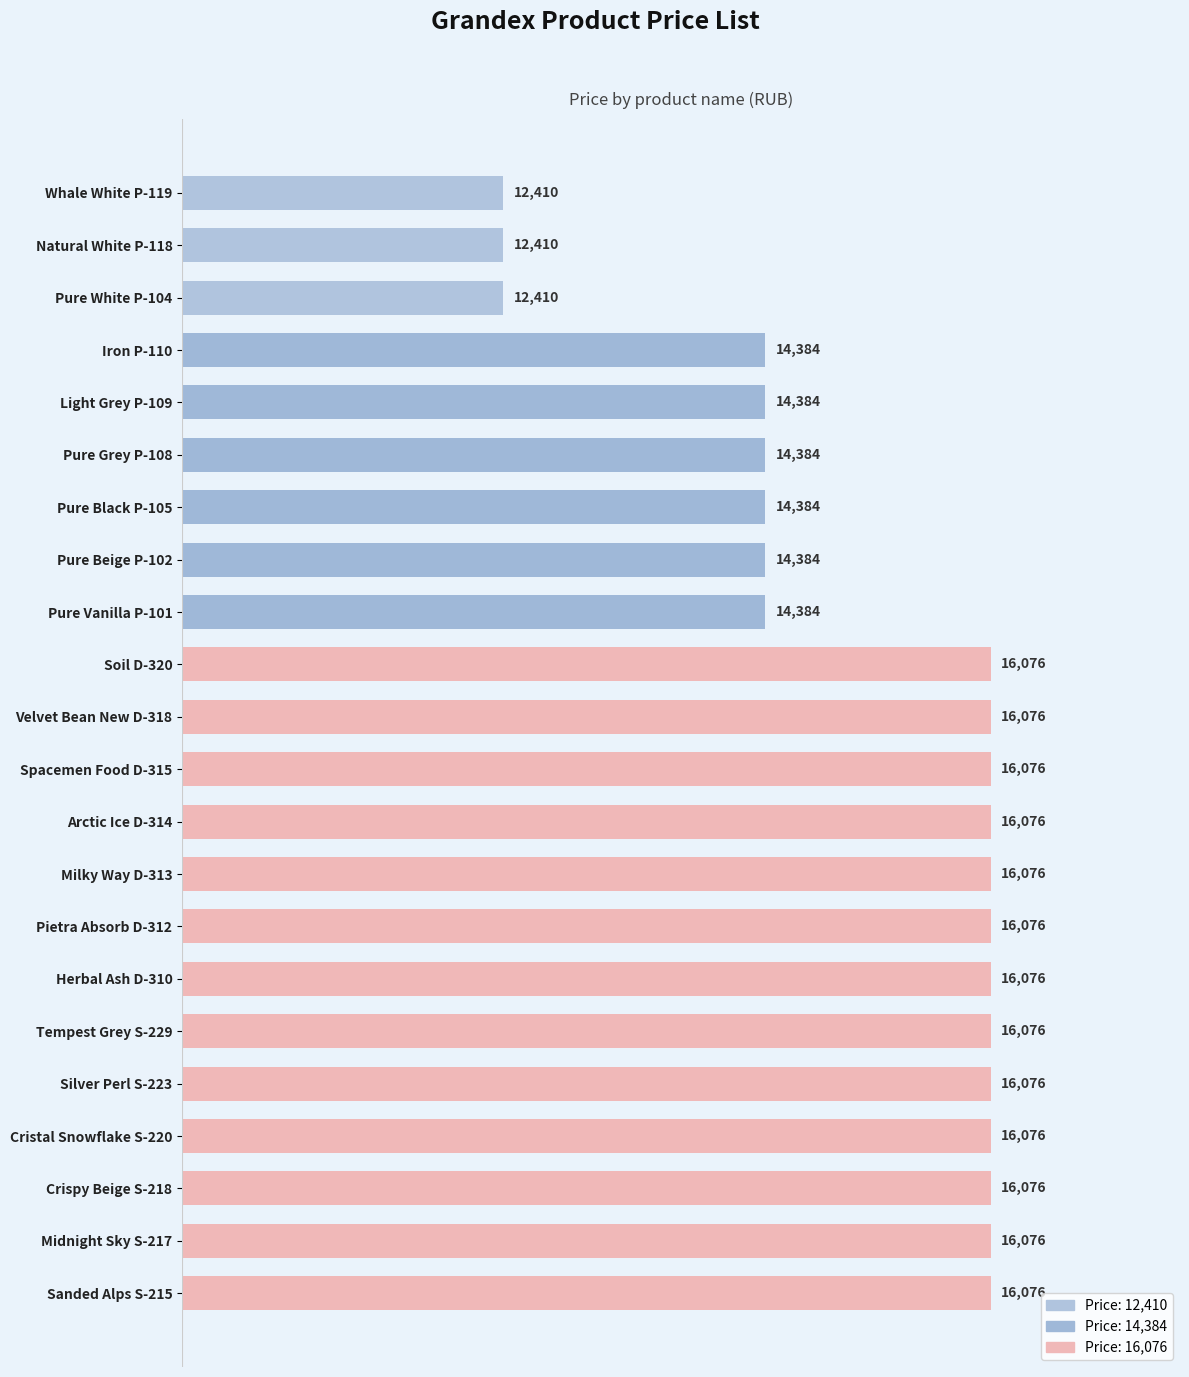

Count the values in the range 14384 to 16076.

19